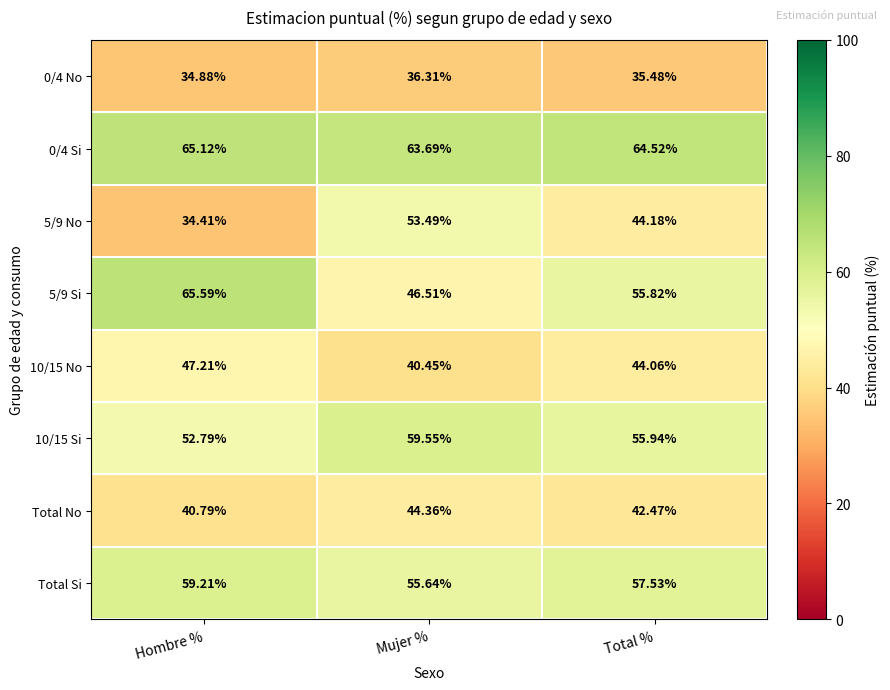

Rank the categories by 0/4 No value from highest to lowest.

Mujer %, Total %, Hombre %